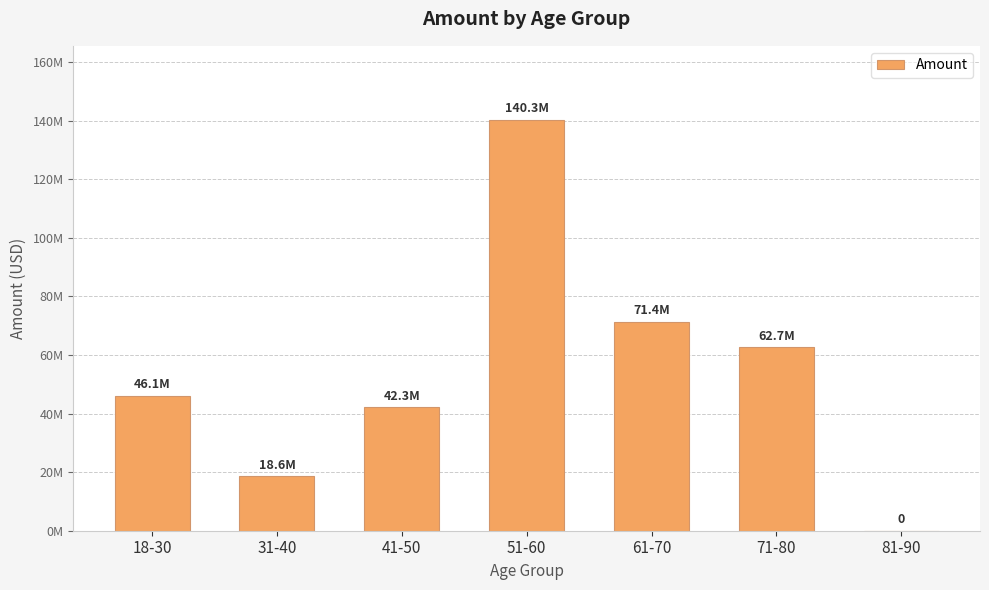

Which category has the highest value across all series?

51-60